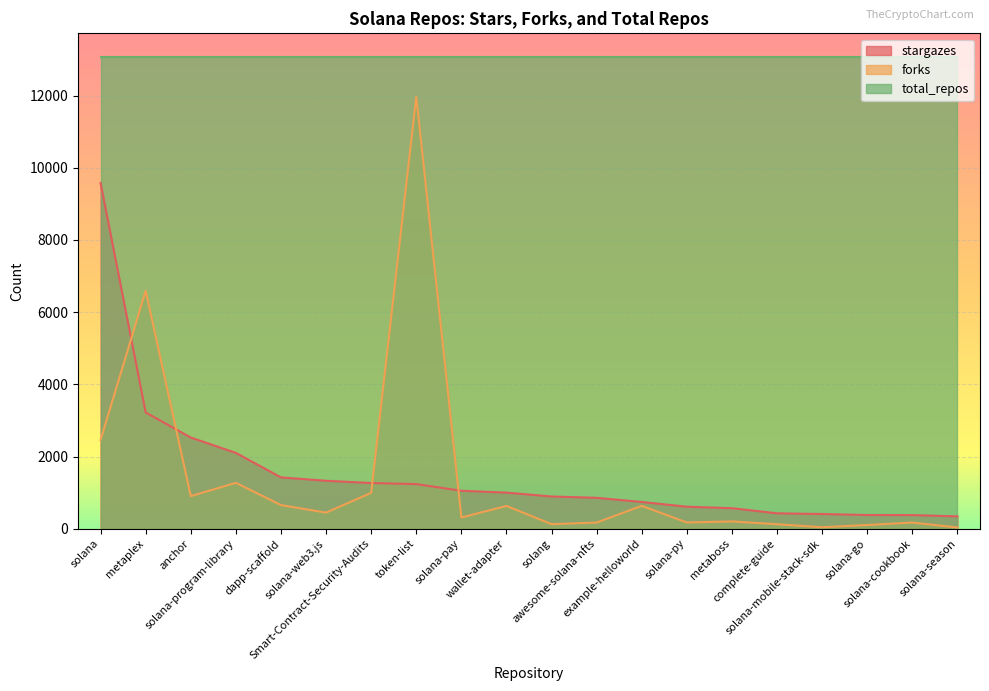

Rank the categories by stargazes value from lowest to highest.

solana-season, solana-cookbook, solana-go, solana-mobile-stack-sdk, complete-guide, metaboss, solana-py, example-helloworld, awesome-solana-nfts, solang, wallet-adapter, solana-pay, token-list, Smart-Contract-Security-Audits, solana-web3.js, dapp-scaffold, solana-program-library, anchor, metaplex, solana